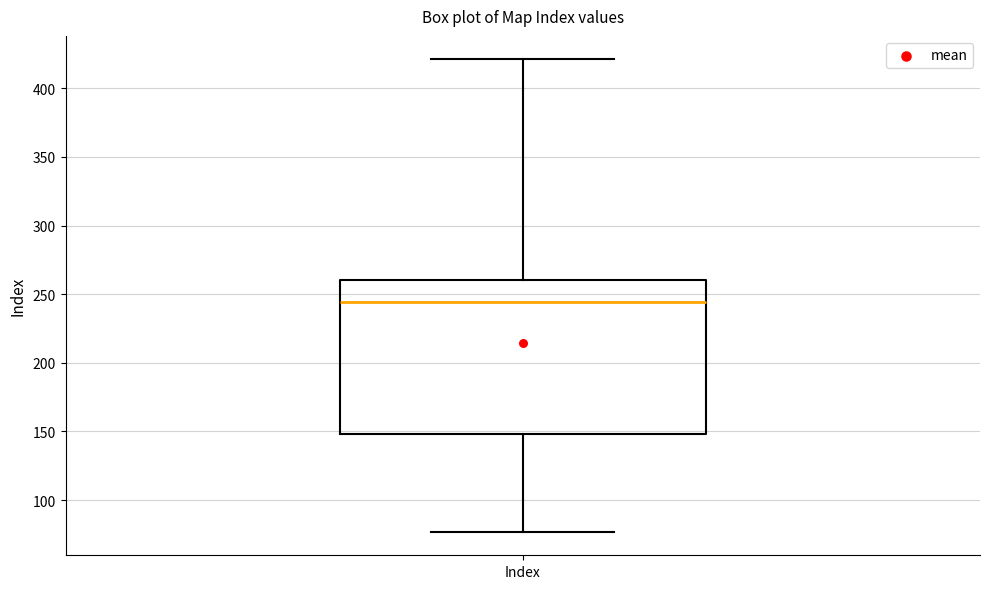

Read this box plot against the y-axis: the position of the median line, the range covered by the box, and the ends of both whiskers. The values are not printed on the chart, so give them approximately, as read against the axis.

median 245, box 150 to 260, whiskers 75 to 420